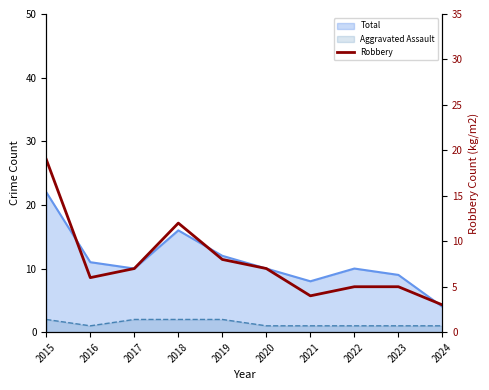

What is the change in value from 2019 to 2021?

-4